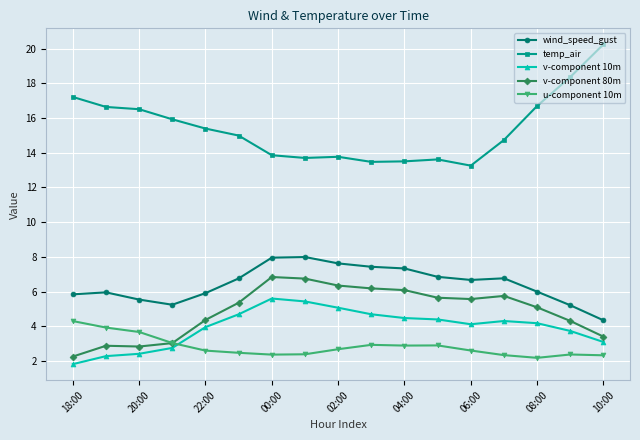

How many values in the v-component 80m series are below 5?

7